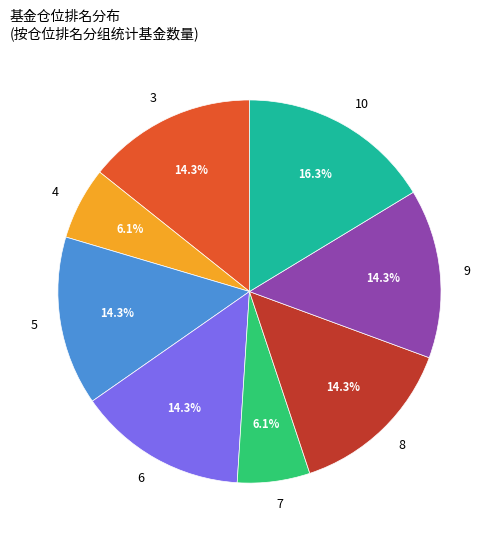

Which category has the biggest portion of the pie?

10